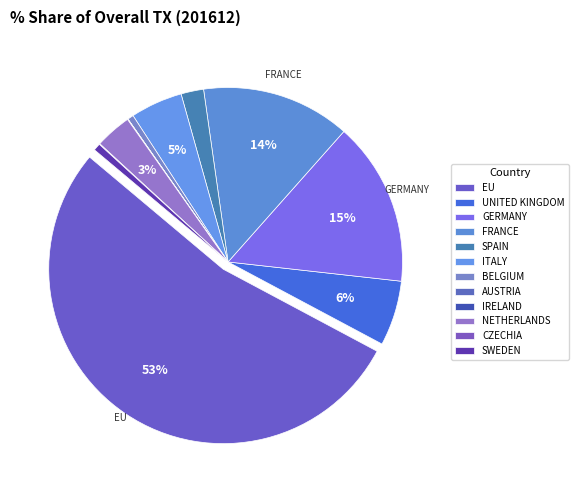

What percentage do SPAIN and AUSTRIA together represent?

2.1%